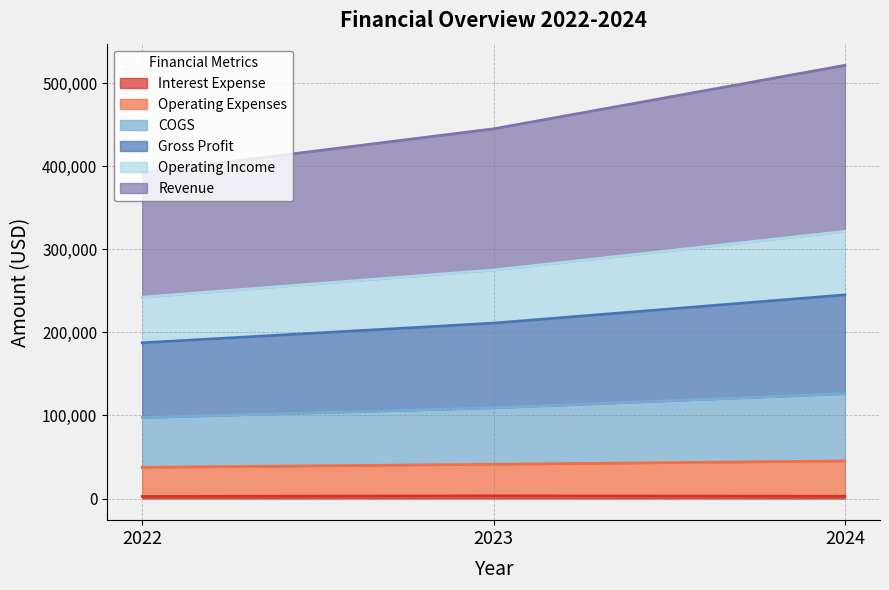

At which category is the sum across all series the highest?

2024